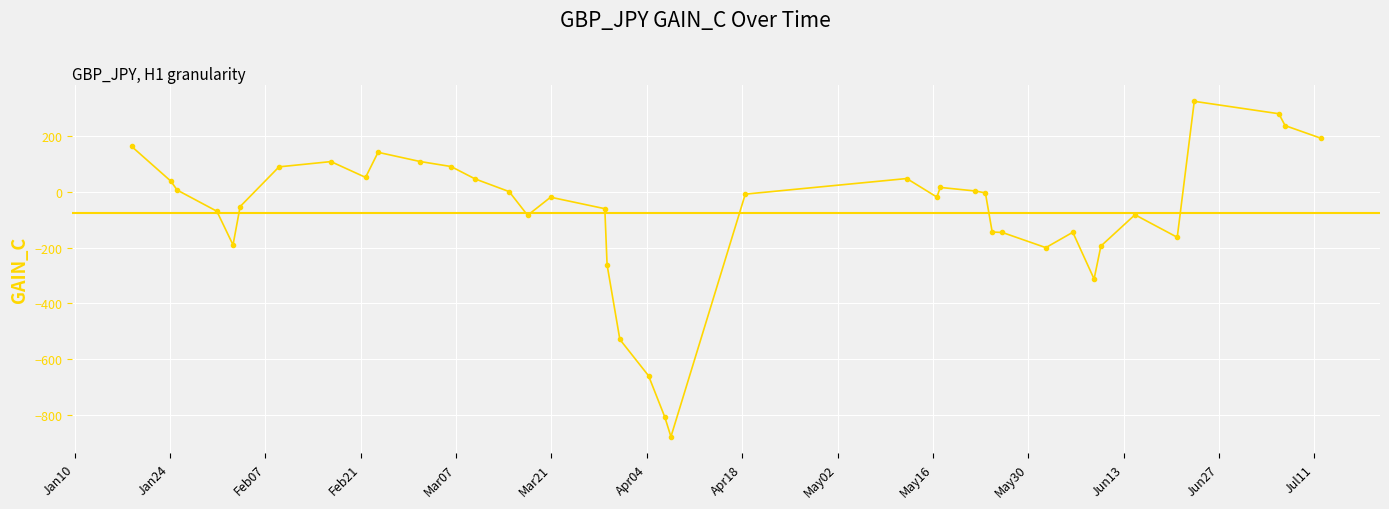

What is the value of the 36th point from the left?

-163.2